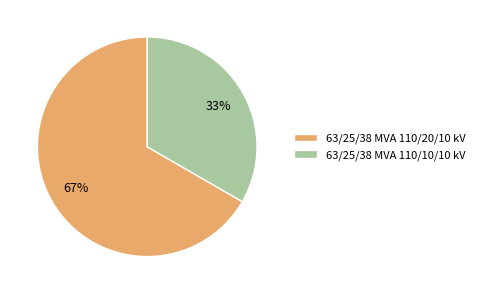

What is the smallest slice in the pie chart?

63/25/38 MVA 110/10/10 kV